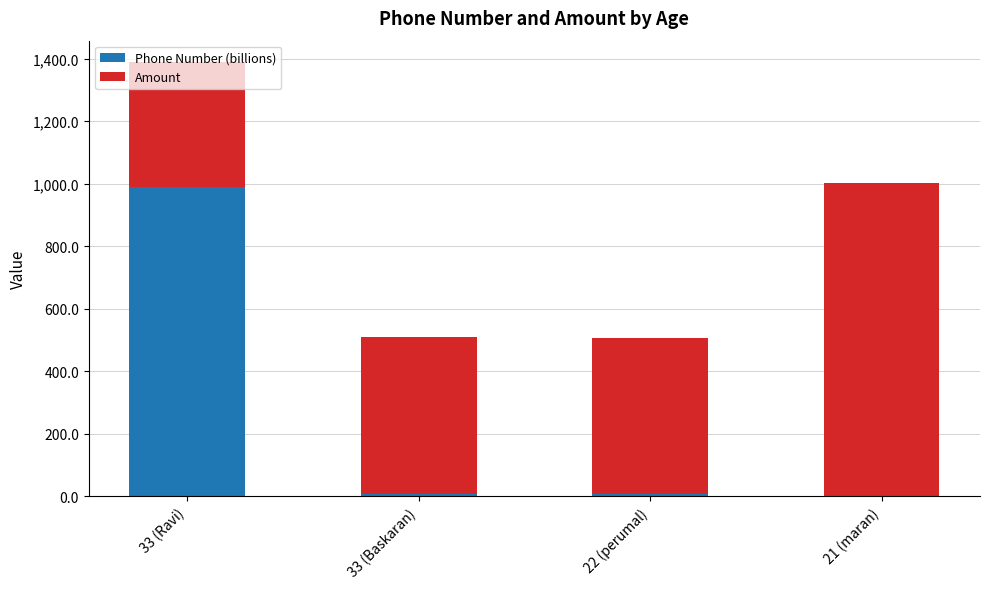

At which label does Phone Number (billions) reach its peak?

33 (Ravi)